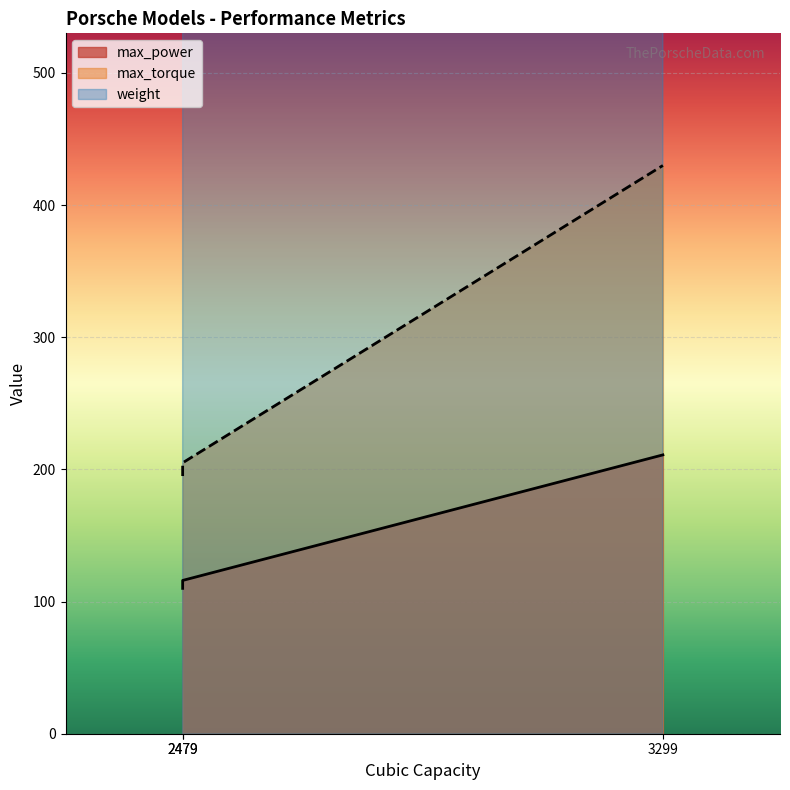

What is the difference between the maximum and second lowest values in the max_power series?

95